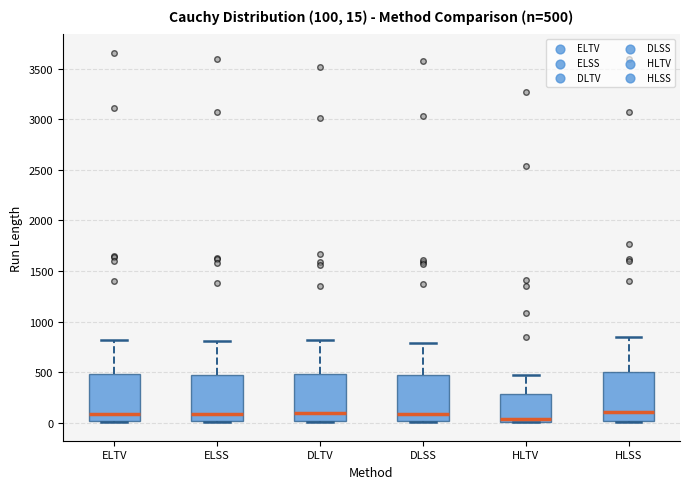

Which box's median line is the lowest?

HLTV